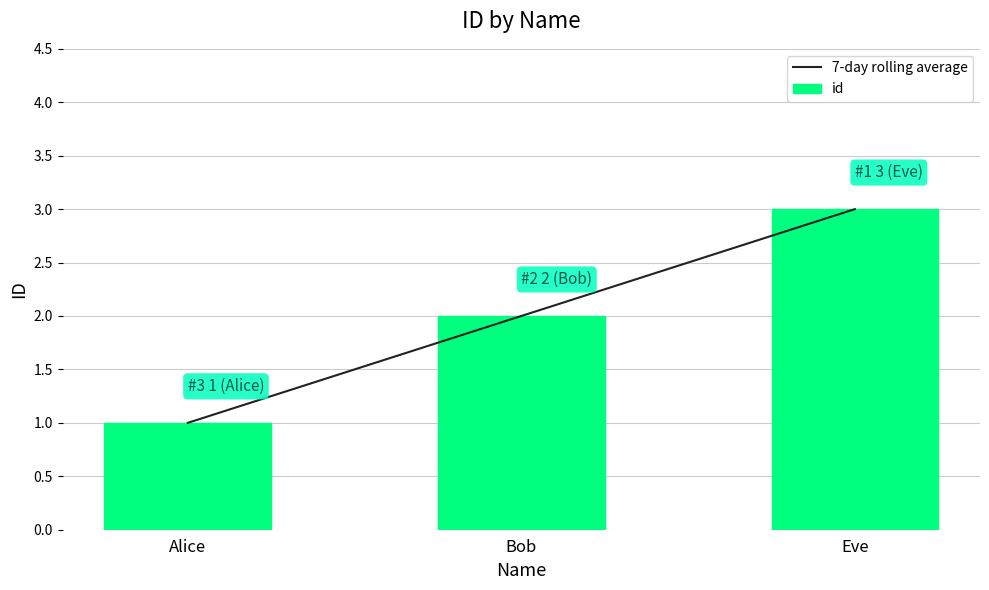

Which series has the largest range (max minus min)?

7-day rolling average